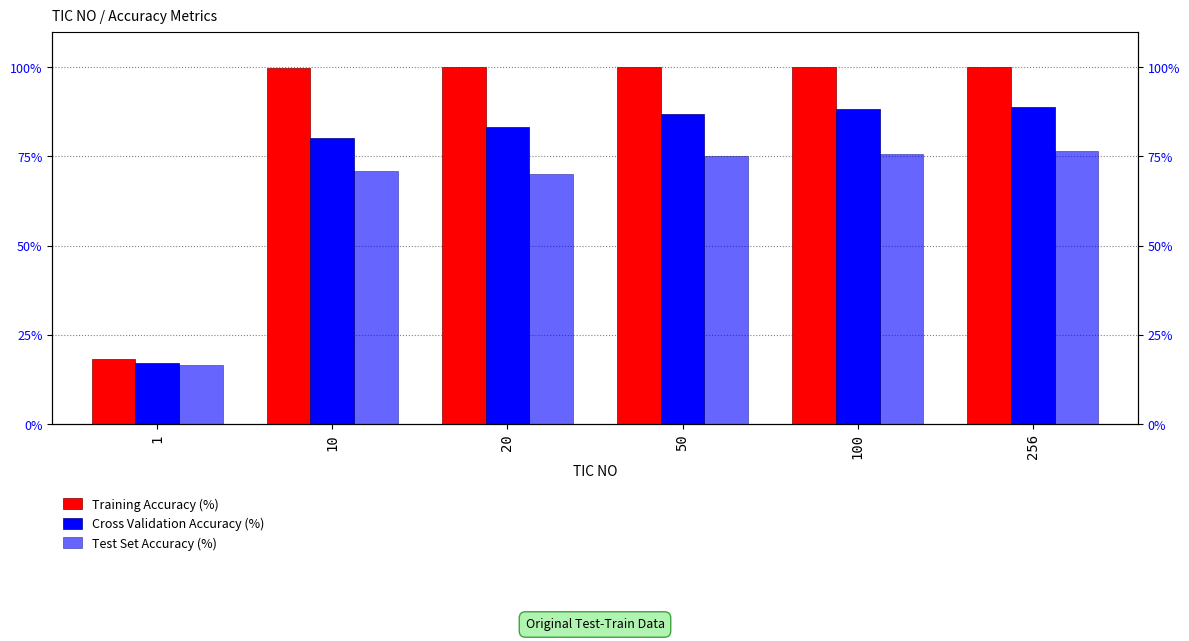

Where does the Test Set Accuracy (%) series first go above 75?

100